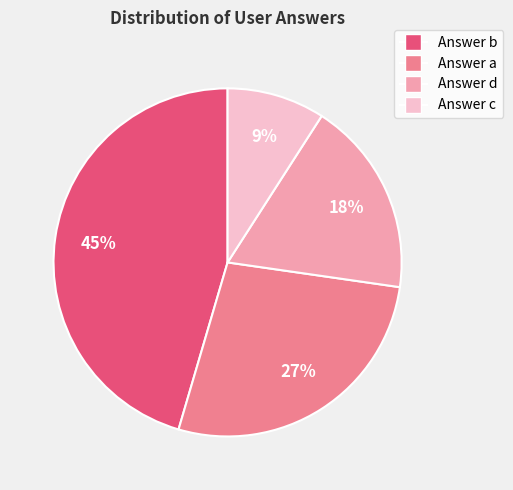

What is the smallest slice in the pie chart?

Answer c